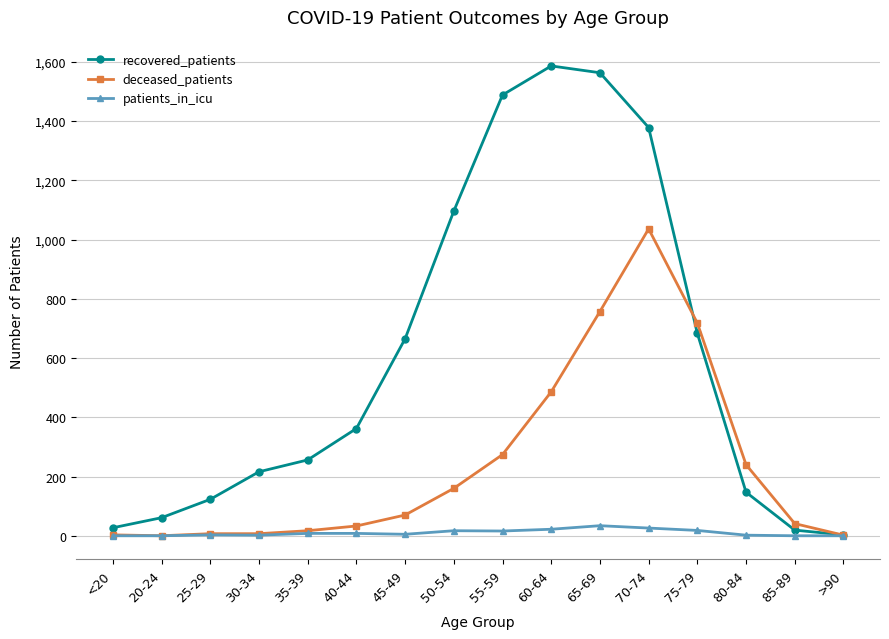

Which series has the largest range (max minus min)?

recovered_patients